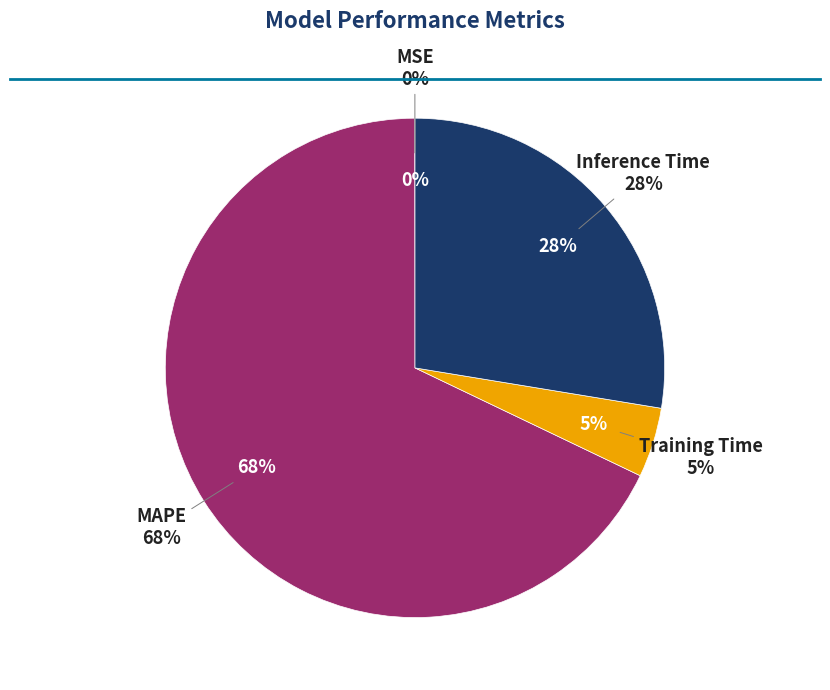

Which slice is the largest?

MAPE